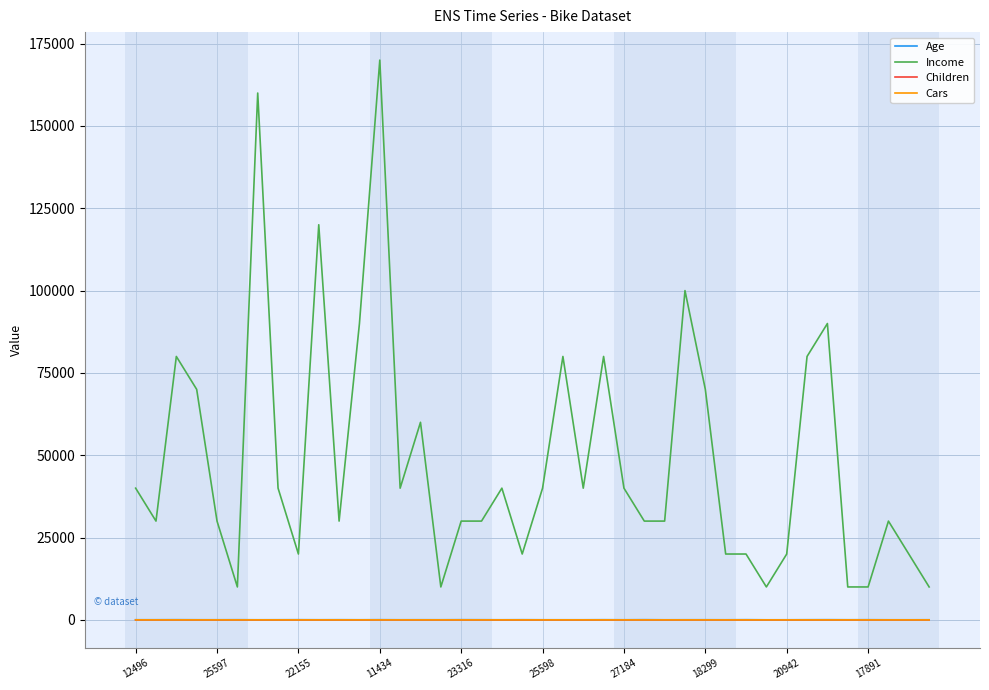

True or false: Income and Cars intersect in this chart.

False